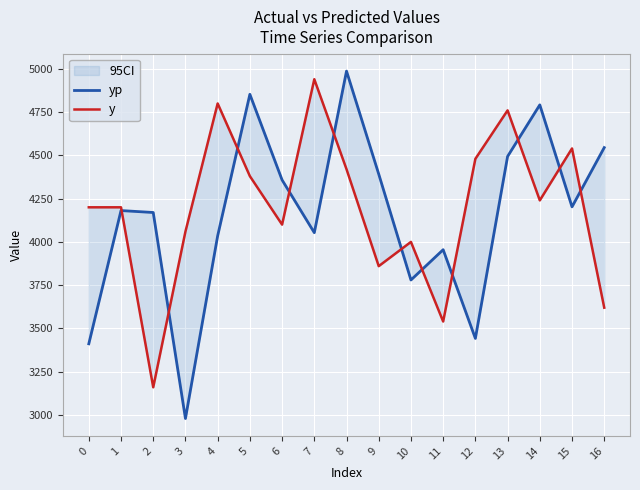

At how many categories does at least one series exceed 3526?

17